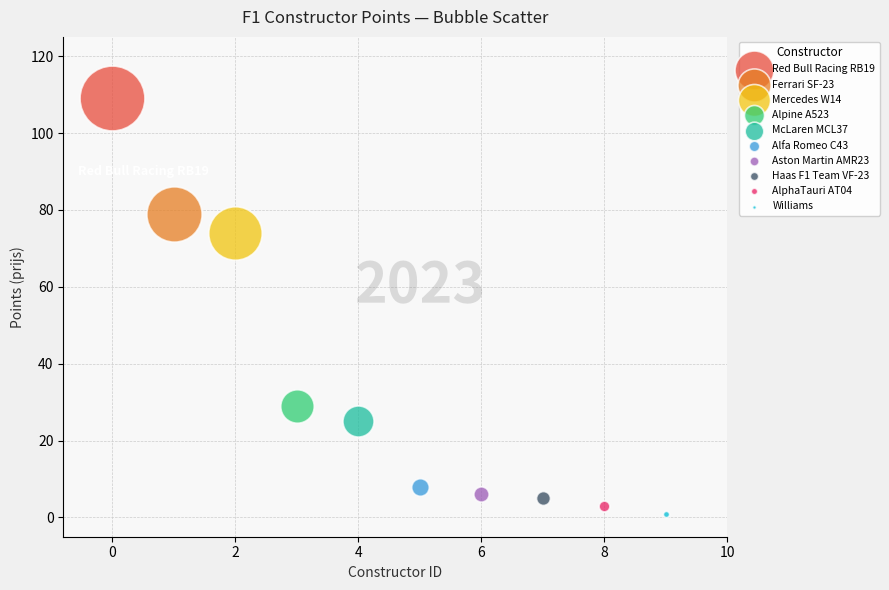

Which series reaches the maximum Y coordinate?

Red Bull Racing RB19